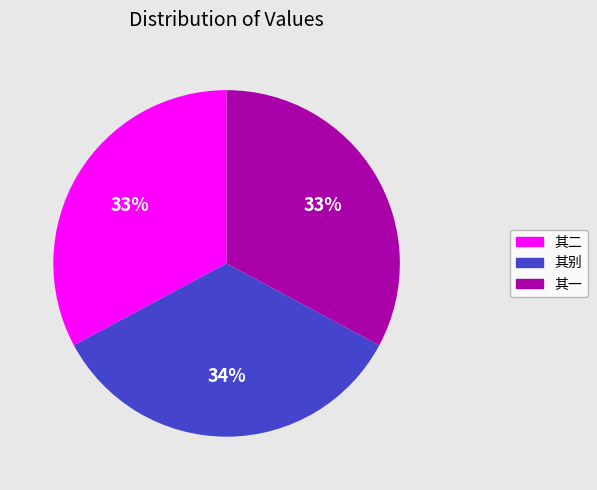

The 其一 slice represents 33% of the pie. True or false?

True